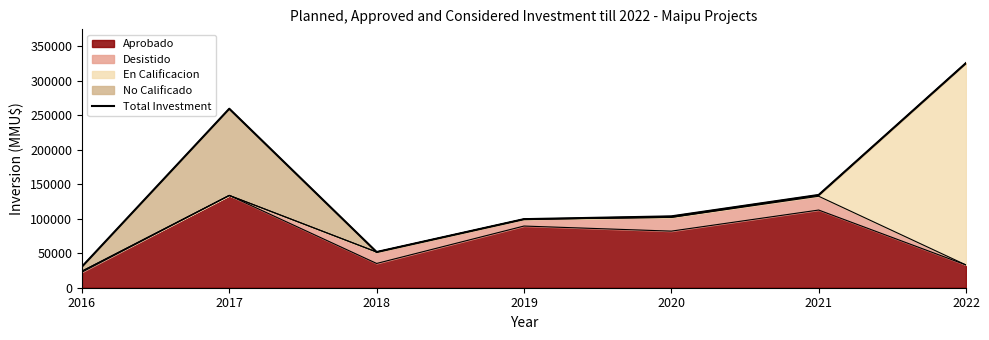

Is it true that the value at 2020 is 103477?

True